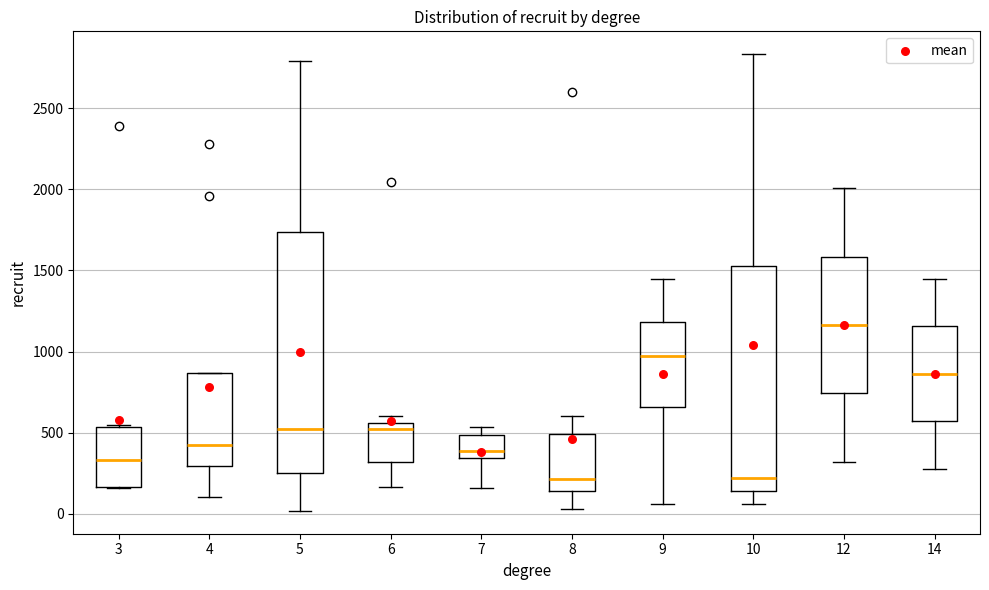

Reading left to right, transcribe this box plot: for each box, give where its median line is, the range the box spans, and where its two whiskers end, as read against the y-axis. The values are not printed on the chart, so give them approximately, as read against the axis.

3: median 350, box 150 to 550, whiskers 150 to 550
4: median 450, box 300 to 850, whiskers 100 to 850
5: median 500, box 250 to 1750, whiskers 0 to 2800
6: median 500, box 300 to 550, whiskers 150 to 600
7: median 400, box 350 to 500, whiskers 150 to 550
8: median 200, box 150 to 500, whiskers 50 to 600
9: median 950, box 650 to 1200, whiskers 50 to 1450
10: median 200, box 150 to 1550, whiskers 50 to 2850
12: median 1150, box 750 to 1600, whiskers 300 to 2000
14: median 850, box 550 to 1150, whiskers 300 to 1450